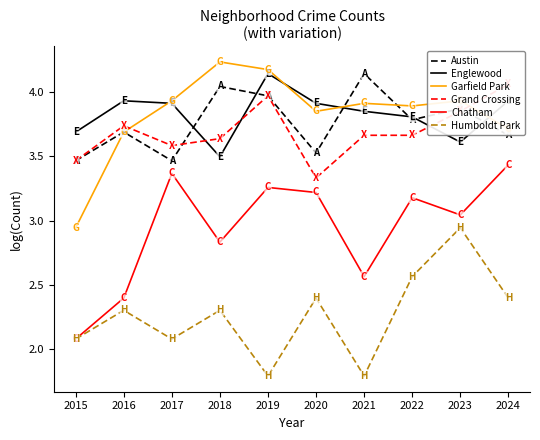

What is the sum of all Grand Crossing values?

37.0